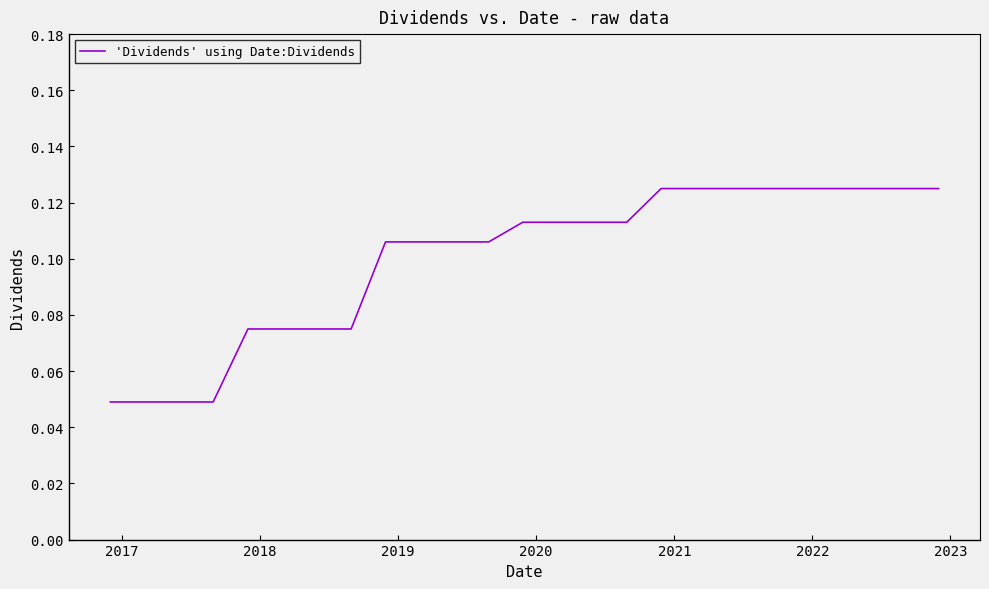

What is the difference between the second highest and minimum values?

0.1